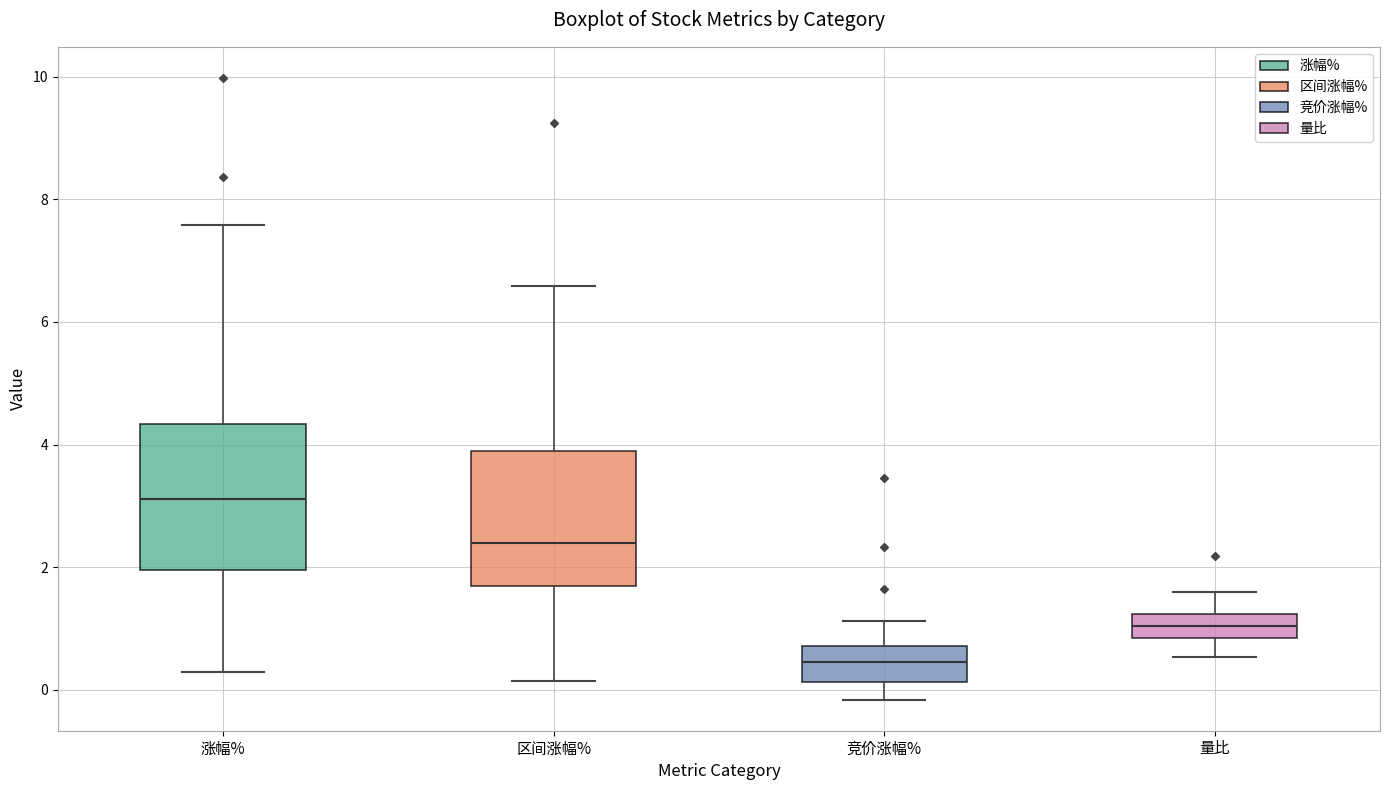

Reading left to right, transcribe this box plot: for each box, give where its median line is, the range the box spans, and where its two whiskers end, as read against the y-axis. The values are not printed on the chart, so give them approximately, as read against the axis.

涨幅%: median 3.2, box 2.0 to 4.4, whiskers 0.2 to 7.6
区间涨幅%: median 2.4, box 1.8 to 3.8, whiskers 0.2 to 6.6
竞价涨幅%: median 0.4, box 0.2 to 0.8, whiskers -0.2 to 1.2
量比: median 1.0, box 0.8 to 1.2, whiskers 0.6 to 1.6